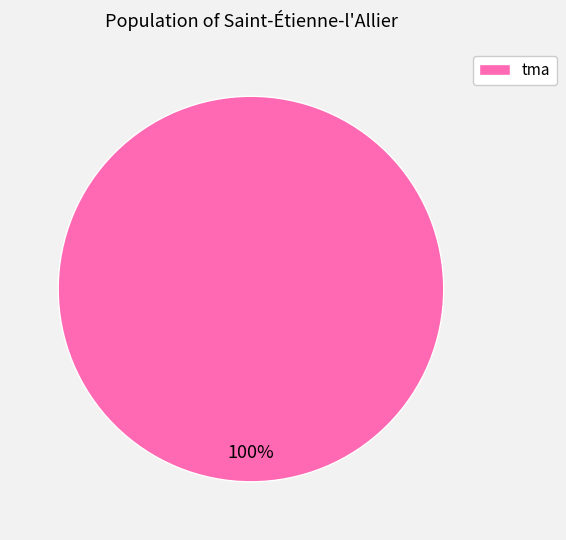

Is there any slice that represents more than half of the pie?

Yes